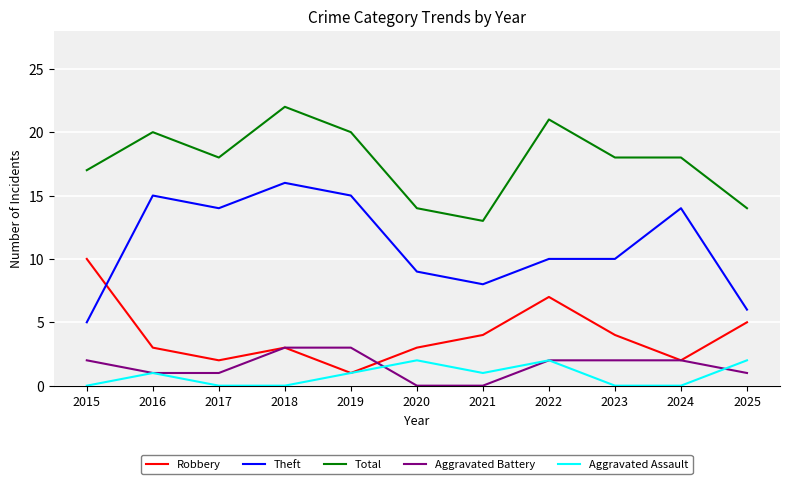

True or false: Robbery and Theft cross at least once.

True